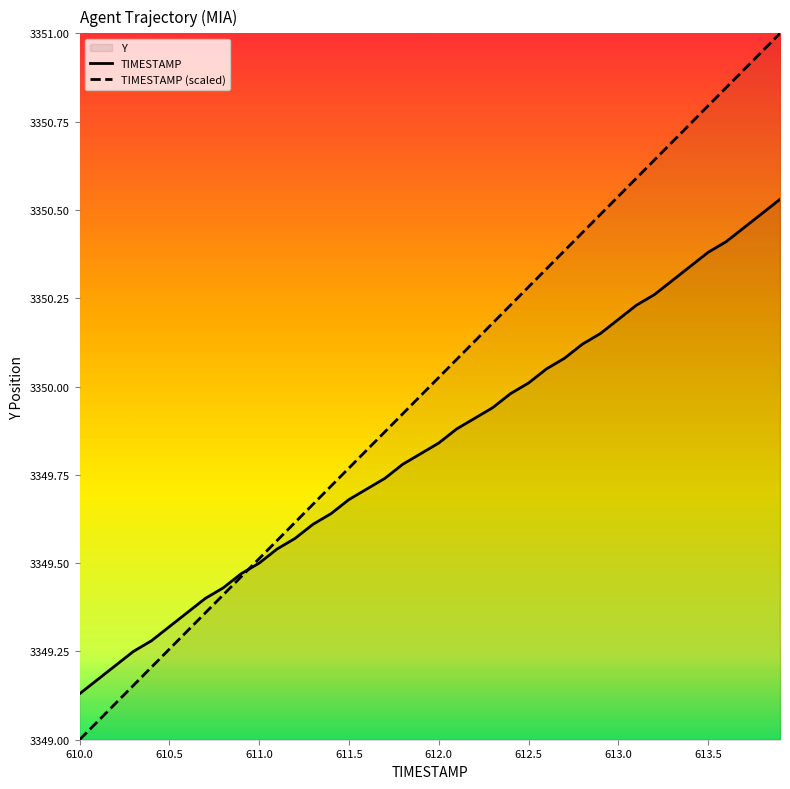

How many lines are shown in the chart?

2